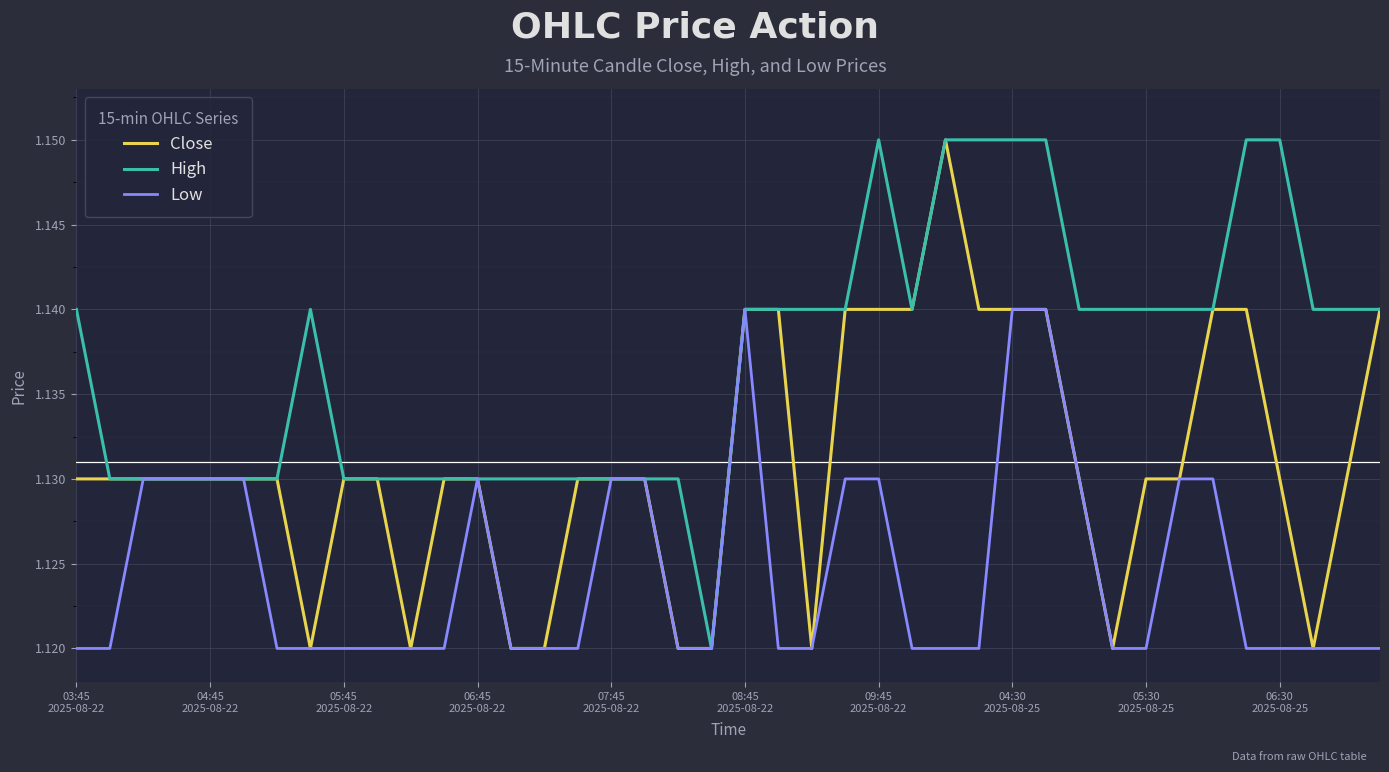

Which series has the largest total across all categories?

High